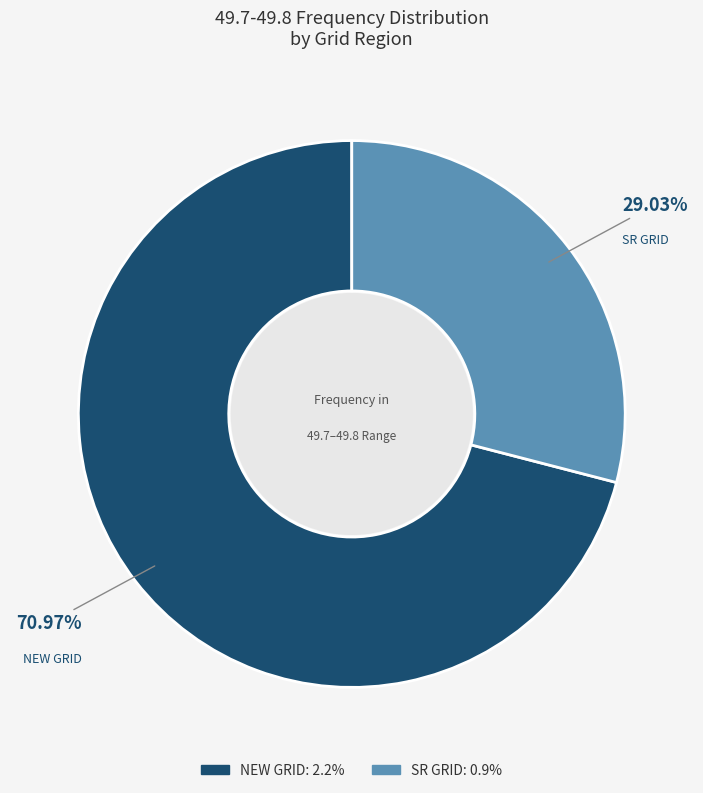

What percentage is NOT represented by NEW GRID?

29.0%